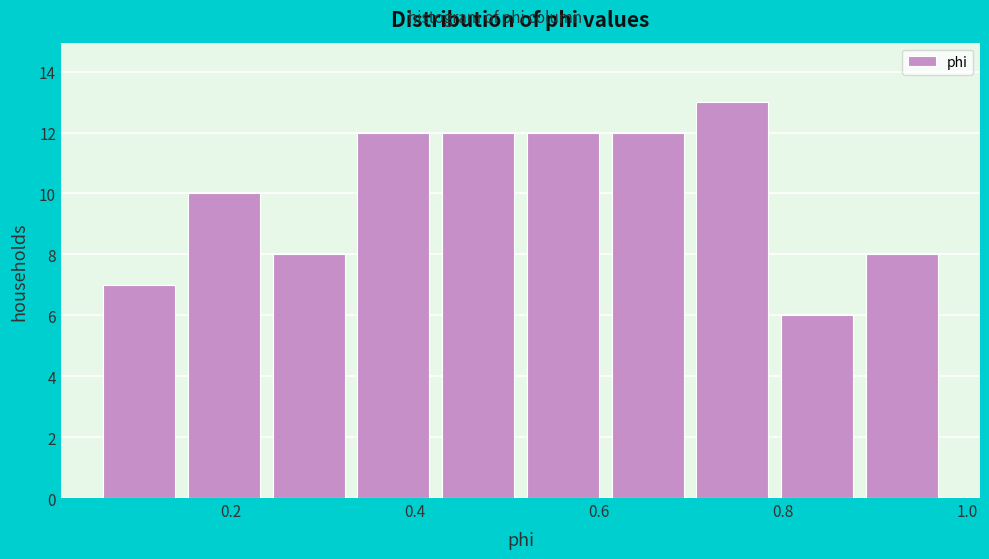

Reading left to right, list every bar in this chart as the range it spans on the x-axis followed by its height. Neither the bar edges nor the heights are printed on the chart, so give them approximately, as read against the axes.

0.06 to 0.14: 7
0.14 to 0.24: 10
0.24 to 0.34: 8
0.34 to 0.42: 12
0.42 to 0.52: 12
0.52 to 0.60: 12
0.60 to 0.70: 12
0.70 to 0.80: 13
0.80 to 0.88: 6
0.88 to 0.98: 8